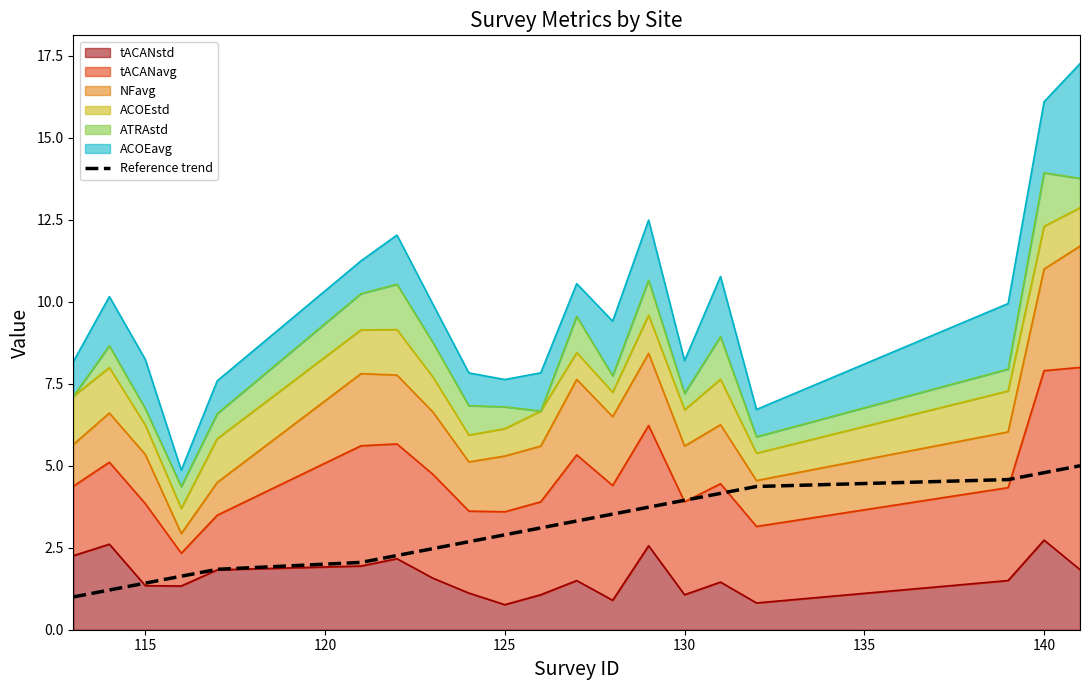

How many lines are shown in the chart?

1